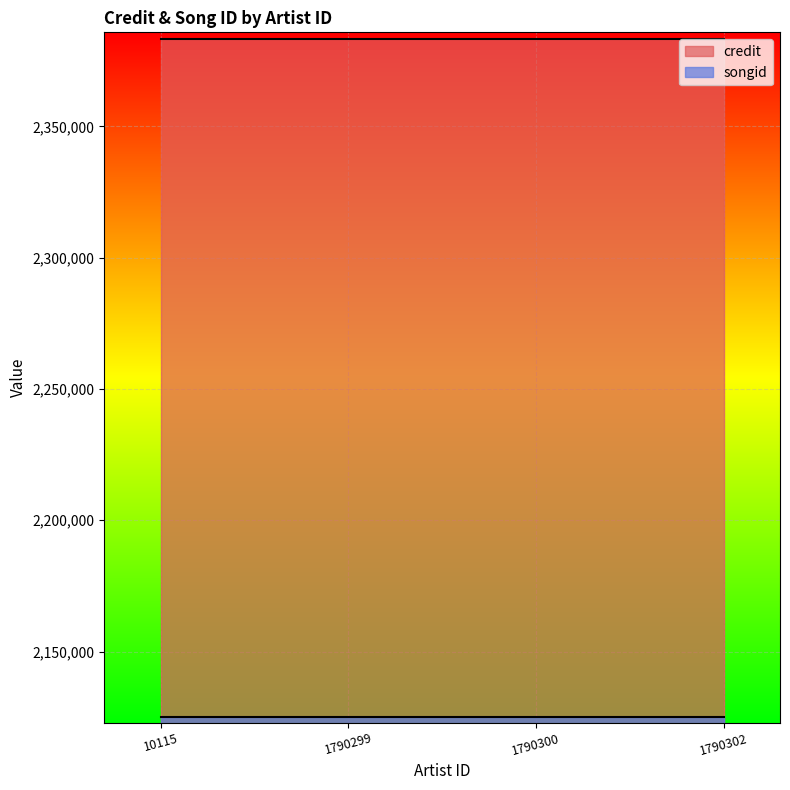

What is the difference between the highest and lowest values at 1790299?

258352